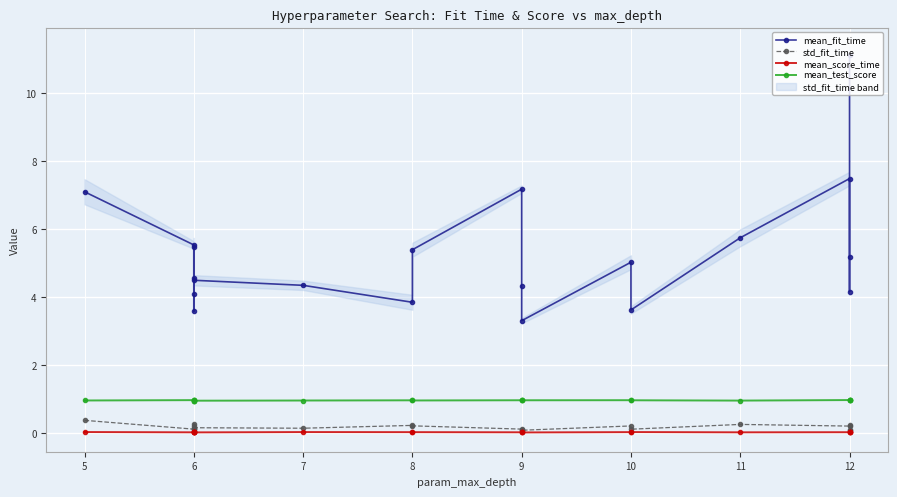

Reading right to left, extract all data points from this chart.

mean_fit_time: 11.1	5.2	4.2	7.5	5.7	3.6	5.0	3.3	4.3	7.2	5.4	3.8	4.3	4.5	3.6	4.1	5.5	4.6	5.5	7.1
std_fit_time: 0.2	0.1	0.1	0.2	0.2	0.1	0.2	0.1	0.1	0.1	0.2	0.2	0.1	0.2	0.1	0.2	0.3	0.1	0.1	0.4
mean_score_time: 0.0	0.0	0.0	0.0	0.0	0.0	0.0	0.0	0.0	0.0	0.0	0.0	0.0	0.0	0.0	0.0	0.0	0.0	0.0	0.0
mean_test_score: 1.0	1.0	1.0	1.0	0.9	1.0	1.0	1.0	1.0	1.0	1.0	1.0	1.0	0.9	1.0	1.0	1.0	1.0	1.0	1.0